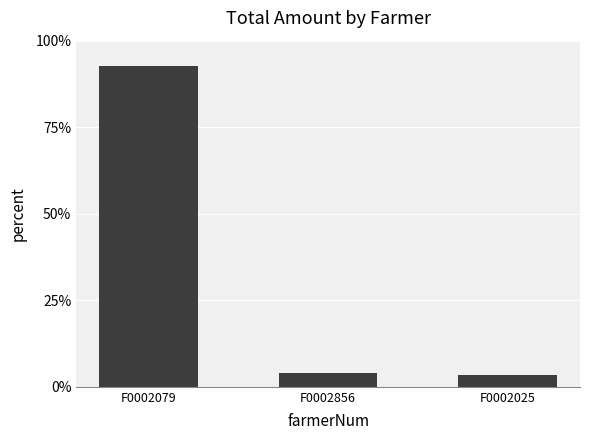

Which label corresponds to the largest value in the chart?

F0002079